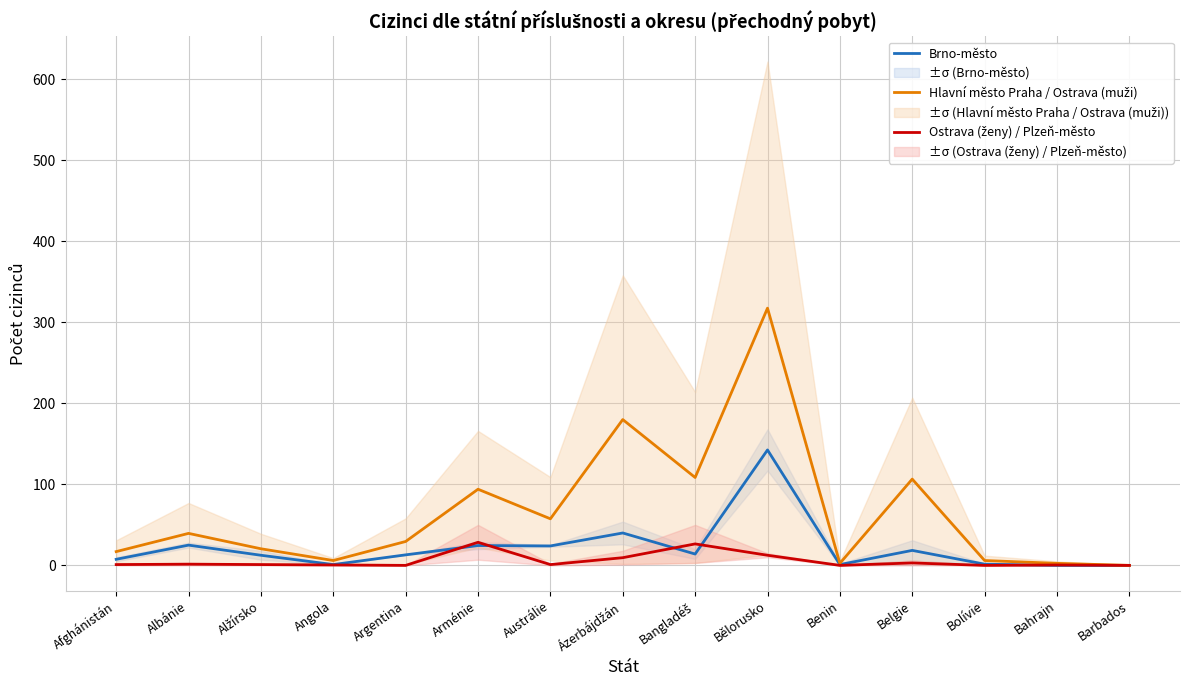

How many interior local peaks does the Brno-město series have?

5